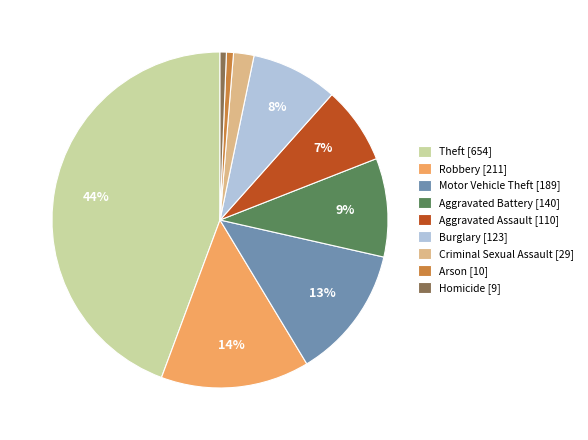

Combined, do Robbery and Aggravated Assault account for over 50%?

No